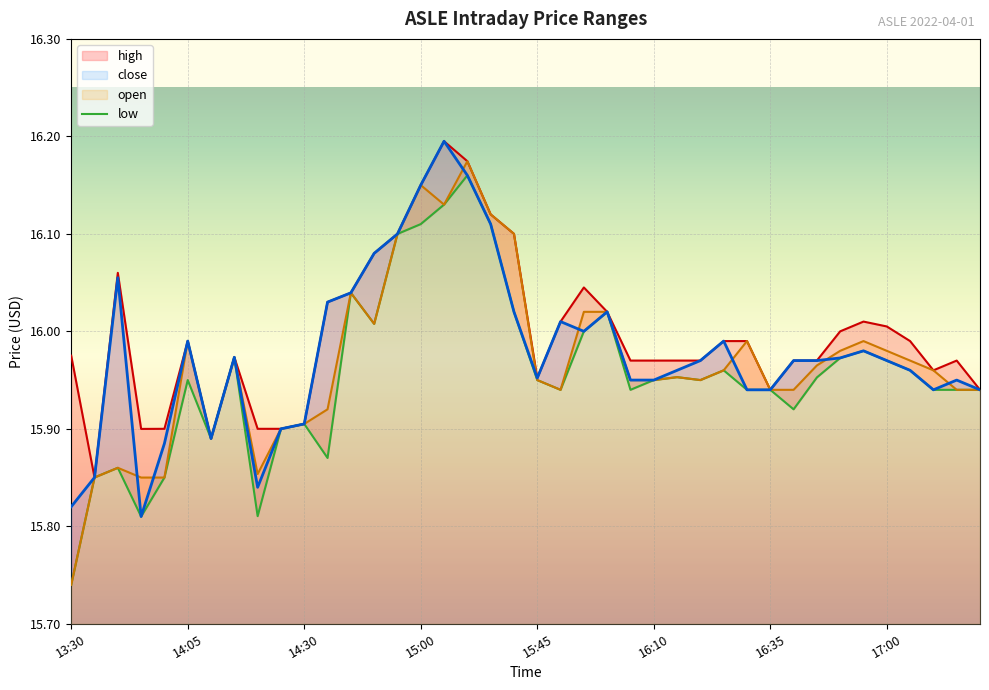

What is the difference between the maximum and second lowest values in the high series?

0.3